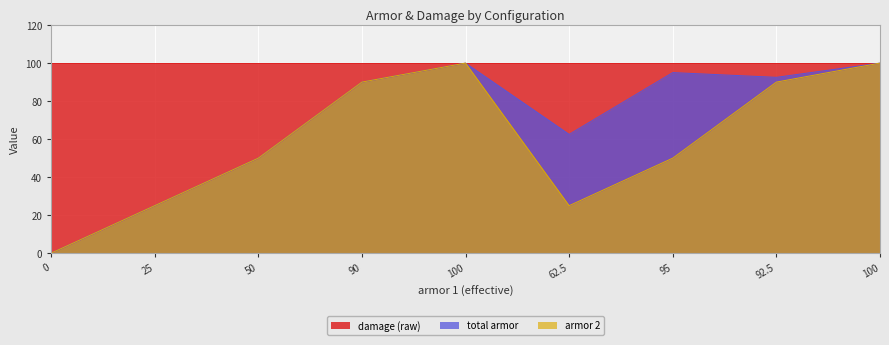

What is the sum of the total armor values at 92.5 and 25?

117.5